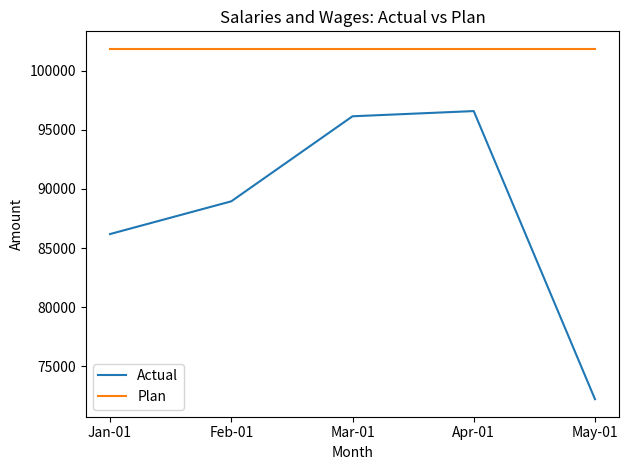

What is the spread (max minus min) of values at Apr-01?

5259.9